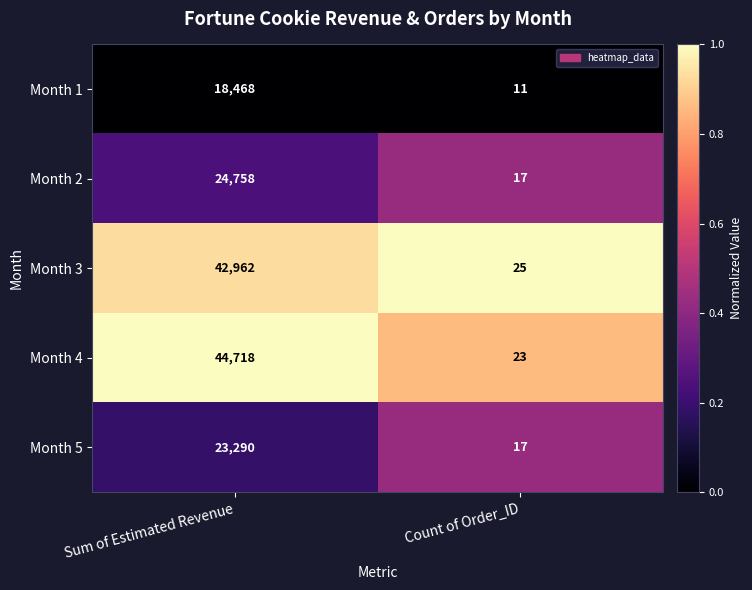

Which series has the widest spread of values?

Month 4